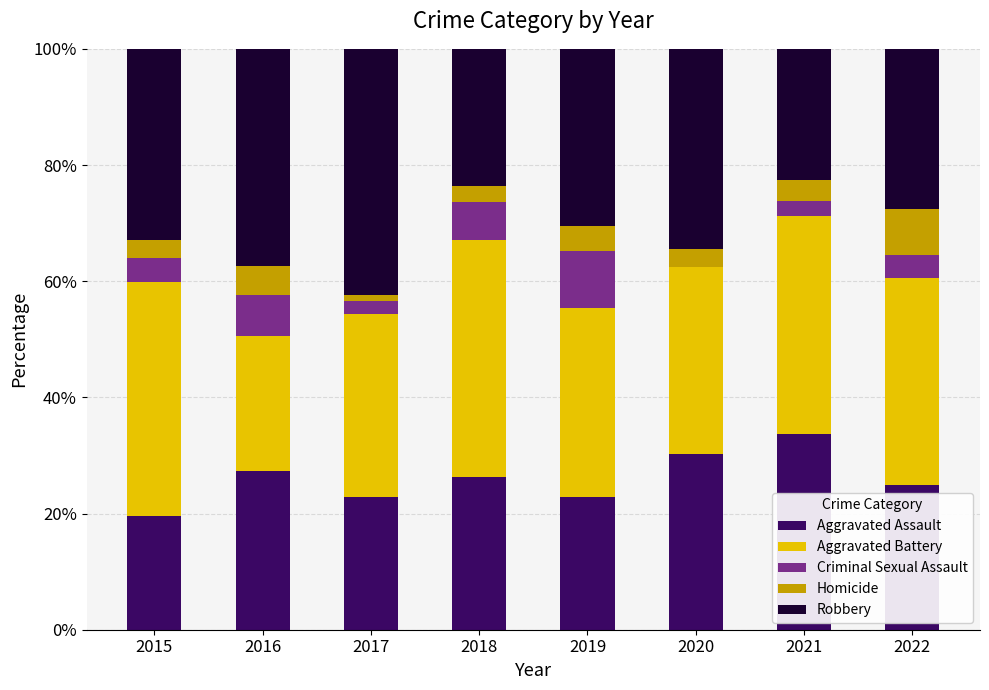

What is the maximum value for Aggravated Assault?

33.8